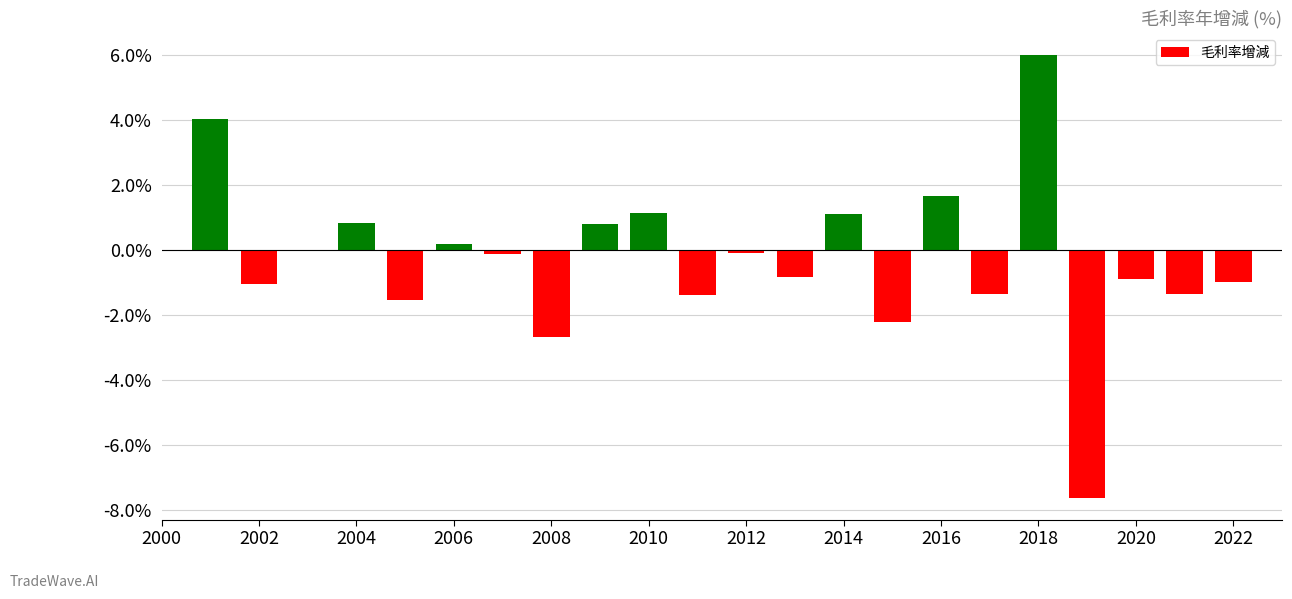

What is the greatest value displayed?

6.0